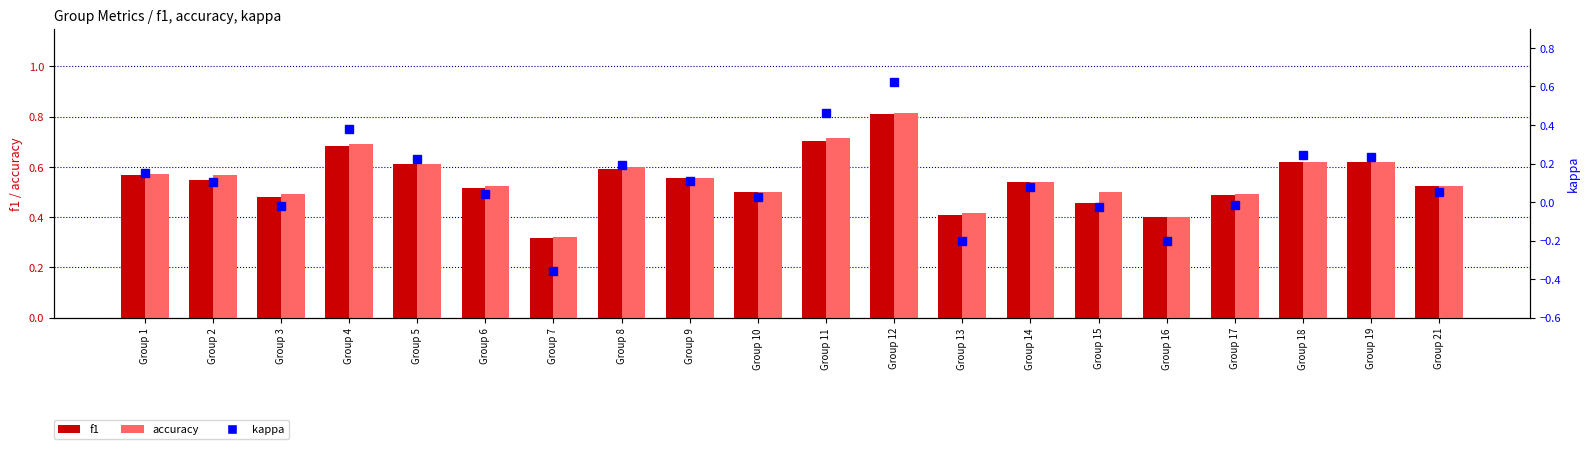

Reading left to right, list all the values displayed in this chart.

f1: Group 1=0.6	Group 2=0.5	Group 3=0.5	Group 4=0.7	Group 5=0.6	Group 6=0.5	Group 7=0.3	Group 8=0.6	Group 9=0.6	Group 10=0.5	Group 11=0.7	Group 12=0.8	Group 13=0.4	Group 14=0.5	Group 15=0.5	Group 16=0.4	Group 17=0.5	Group 18=0.6	Group 19=0.6	Group 21=0.5
accuracy: Group 1=0.6	Group 2=0.6	Group 3=0.5	Group 4=0.7	Group 5=0.6	Group 6=0.5	Group 7=0.3	Group 8=0.6	Group 9=0.6	Group 10=0.5	Group 11=0.7	Group 12=0.8	Group 13=0.4	Group 14=0.5	Group 15=0.5	Group 16=0.4	Group 17=0.5	Group 18=0.6	Group 19=0.6	Group 21=0.5
kappa: Group 1=0.1	Group 2=0.1	Group 3=-0.0	Group 4=0.4	Group 5=0.2	Group 6=0.0	Group 7=-0.4	Group 8=0.2	Group 9=0.1	Group 10=0.0	Group 11=0.5	Group 12=0.6	Group 13=-0.2	Group 14=0.1	Group 15=-0.0	Group 16=-0.2	Group 17=-0.0	Group 18=0.2	Group 19=0.2	Group 21=0.0